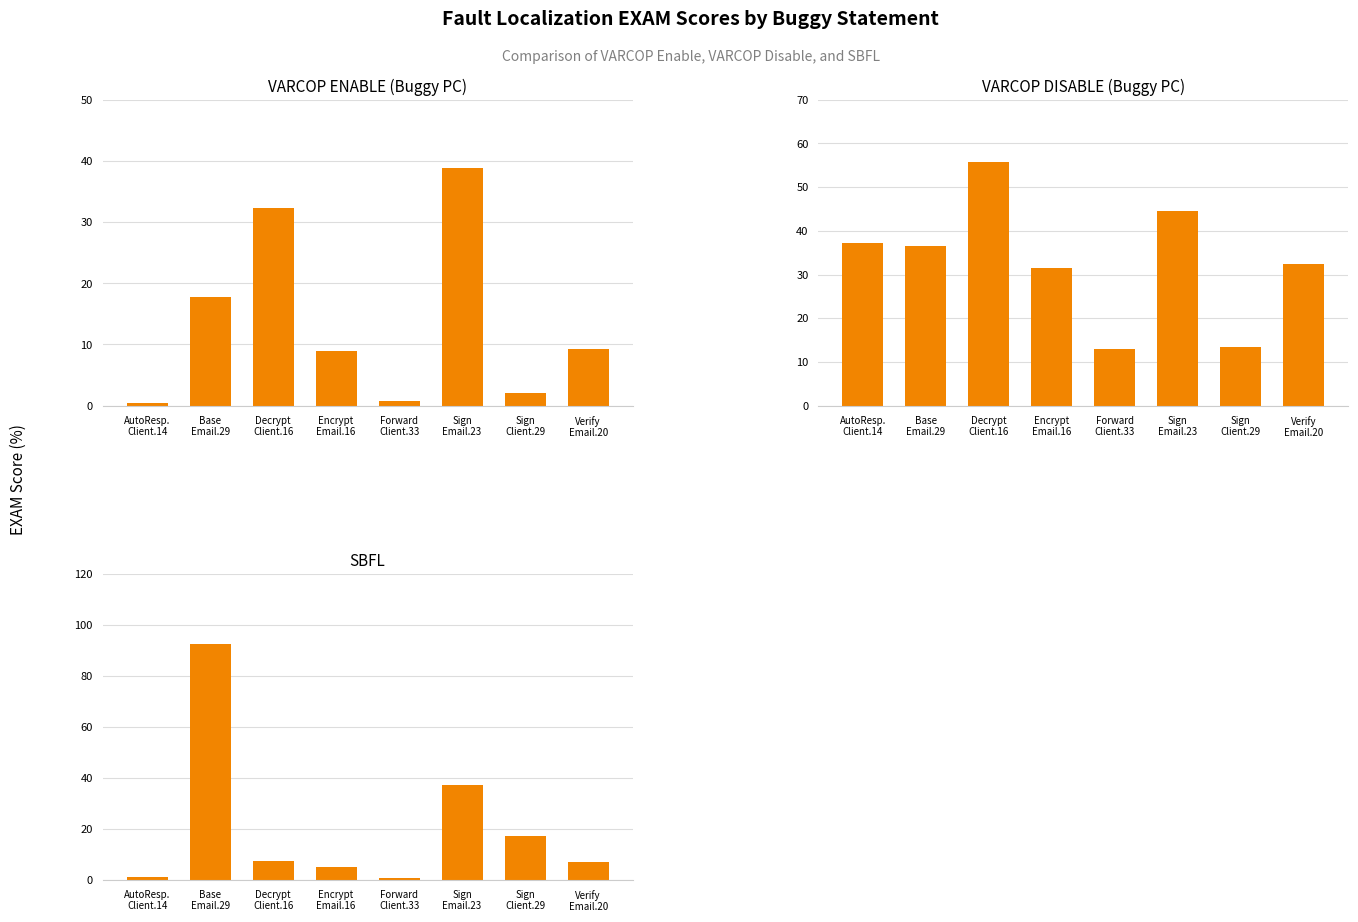

What is the label of the 1st bar from the right?

Verify
Email.20